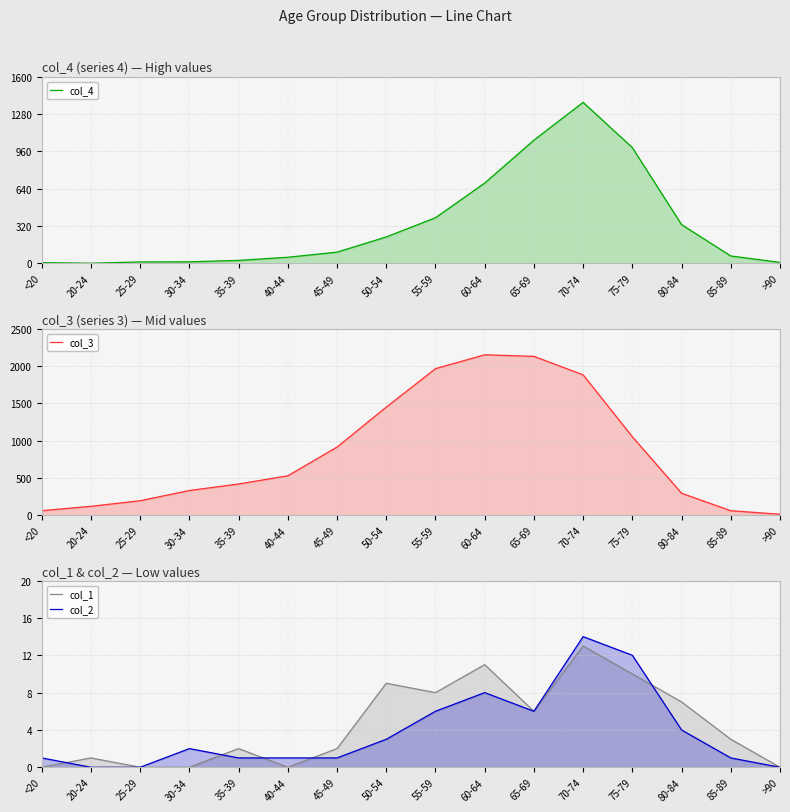

True or false: col_4 has a value of 993 at 75-79.

True